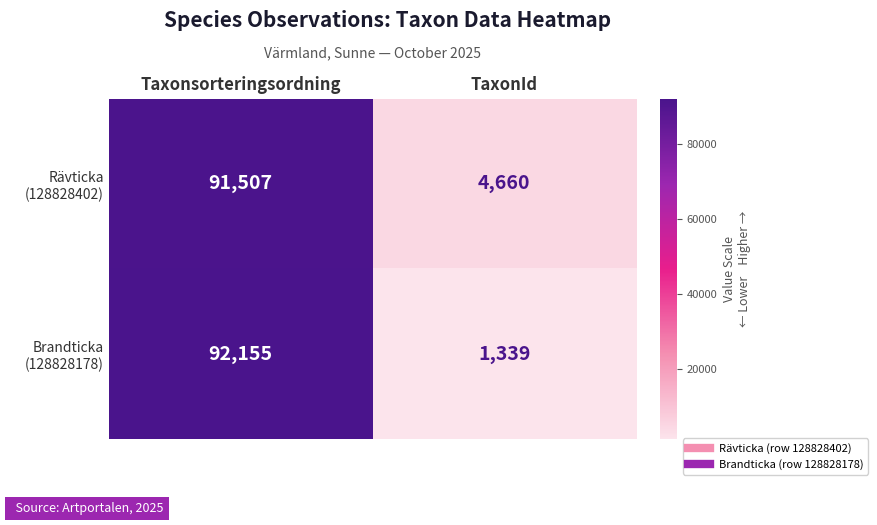

What is the smallest value displayed?

1339